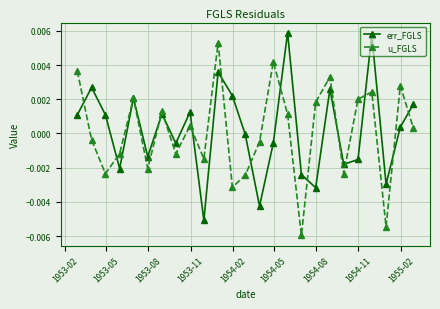

In err_FGLS, how many points are lower than both neighbors (excluding endpoints)?

8